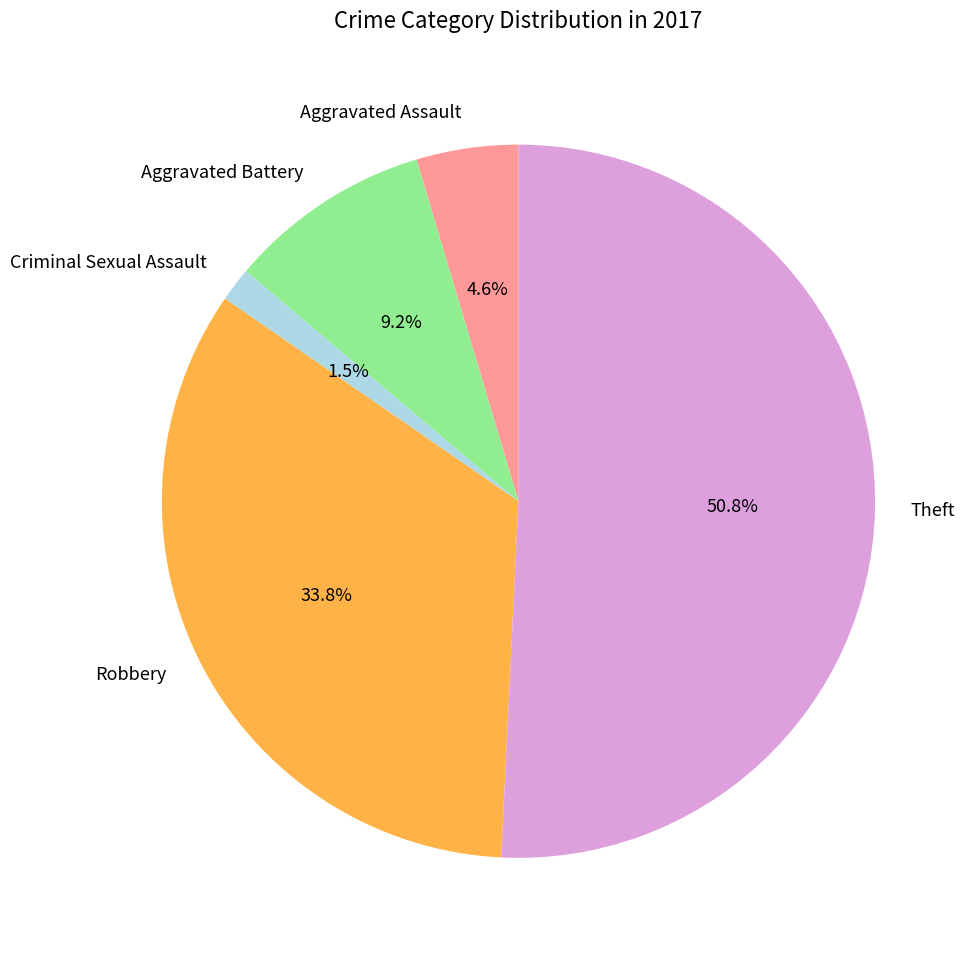

Count the number of slices in the pie.

5